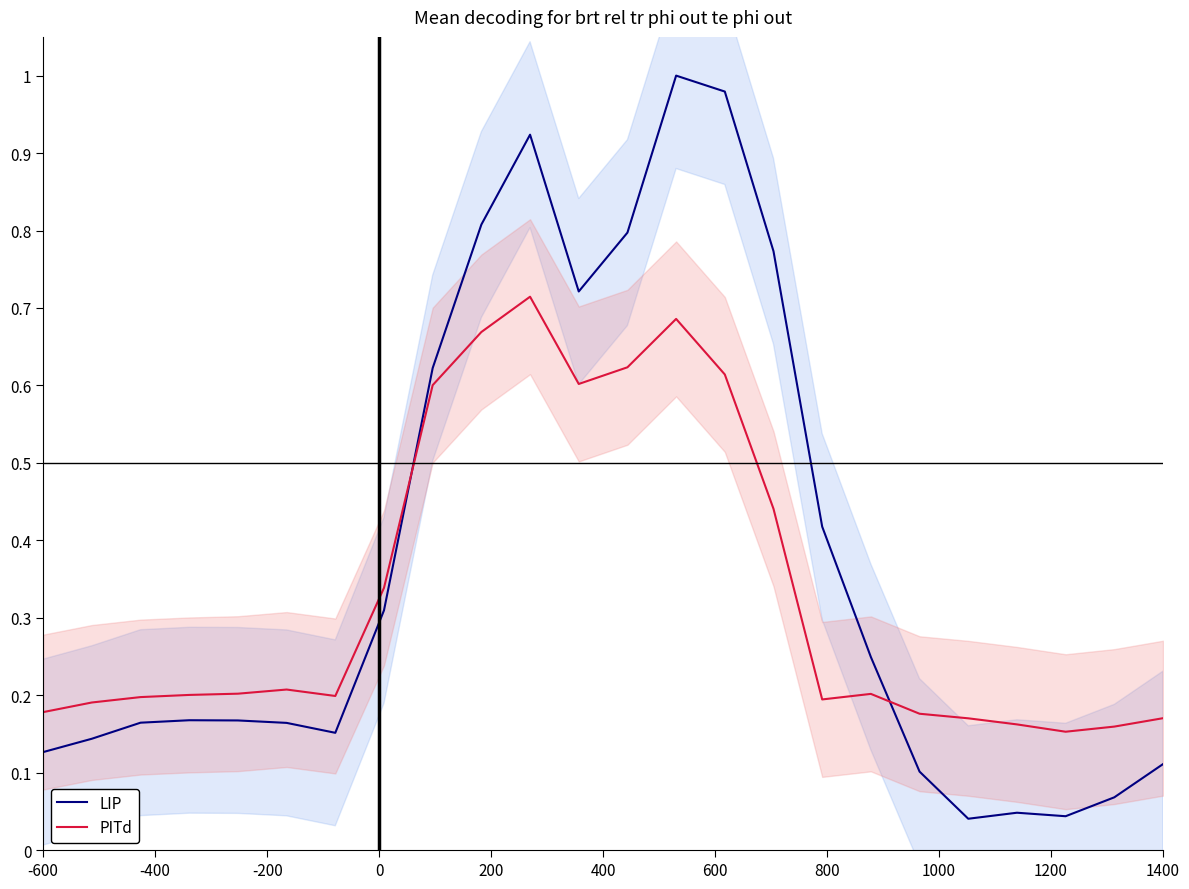

How many categories are shown in the chart?

24